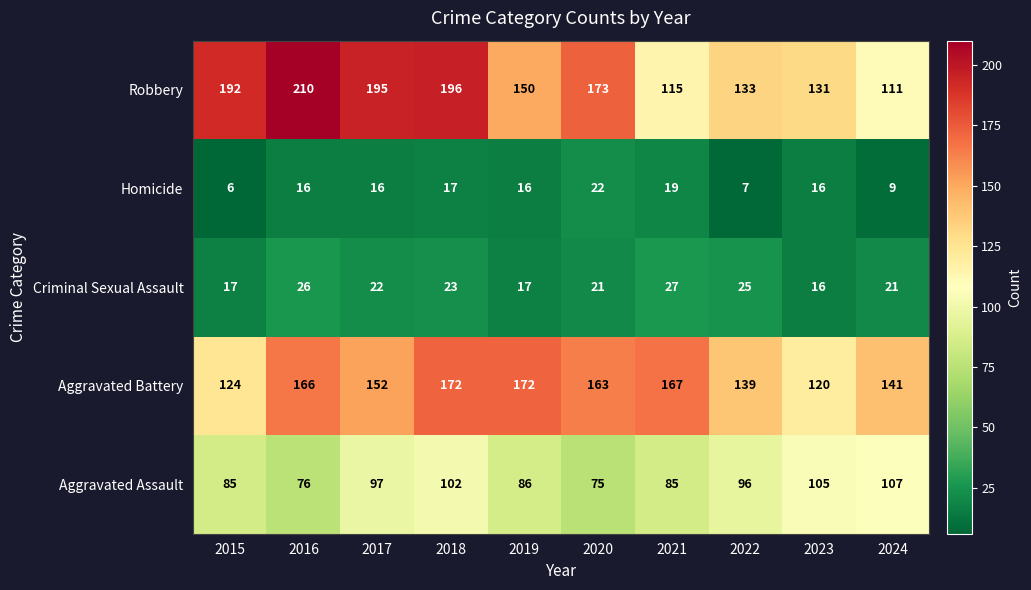

List the labels in order of Robbery value, largest first.

2016, 2018, 2017, 2015, 2020, 2019, 2022, 2023, 2021, 2024